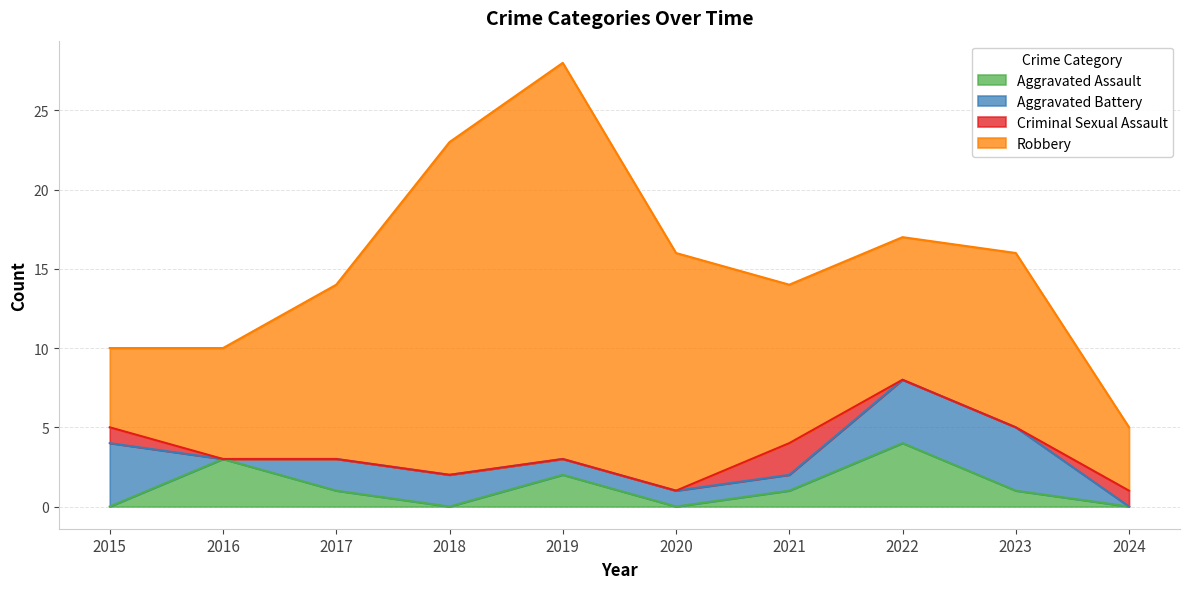

Reading left to right, list all the values displayed in this chart.

Aggravated Assault: 0	3	1	0	2	0	1	4	1	0
Aggravated Battery: 4	0	2	2	1	1	1	4	4	0
Criminal Sexual Assault: 1	0	0	0	0	0	2	0	0	1
Robbery: 5	7	11	21	25	15	10	9	11	4
Total: 10	10	14	23	28	16	14	17	16	5